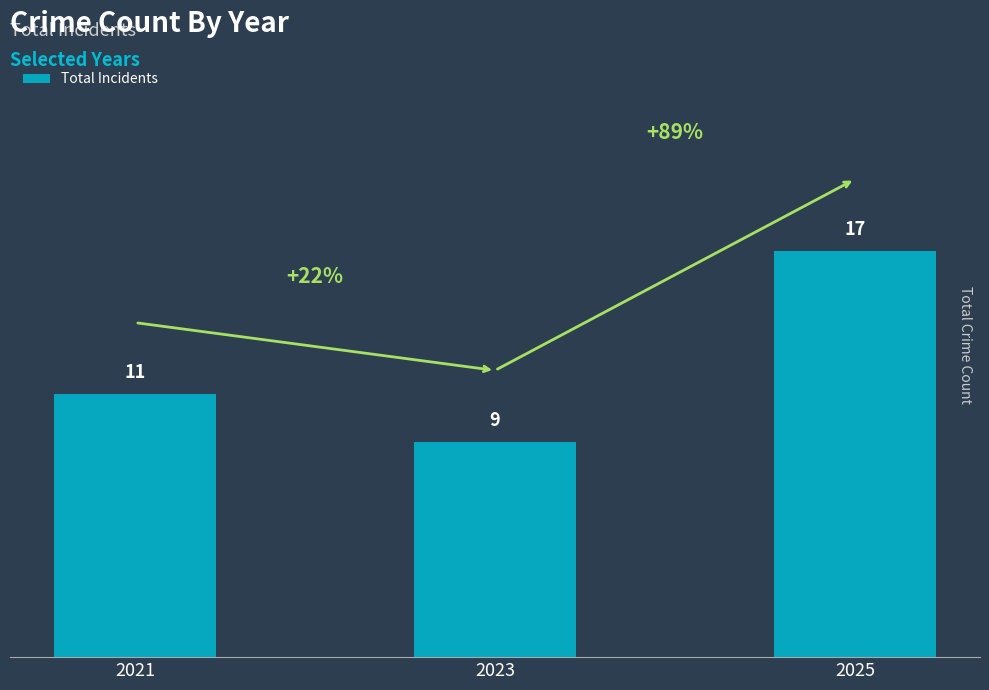

At which label is the value closest to 13?

2021